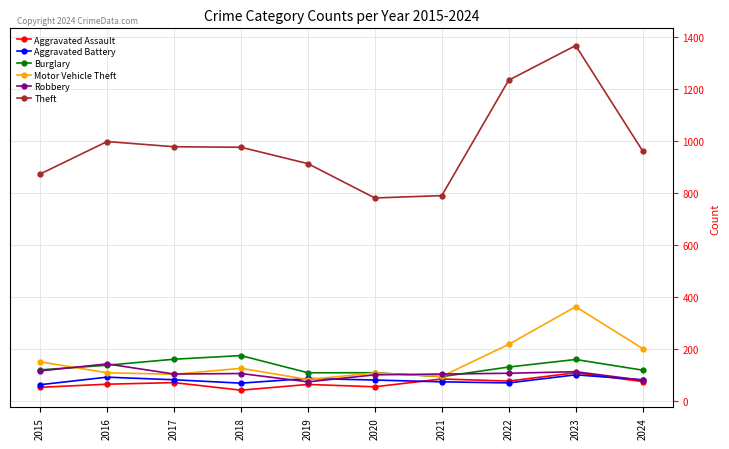

What is the value of the Motor Vehicle Theft point at the 1st from the left?

152